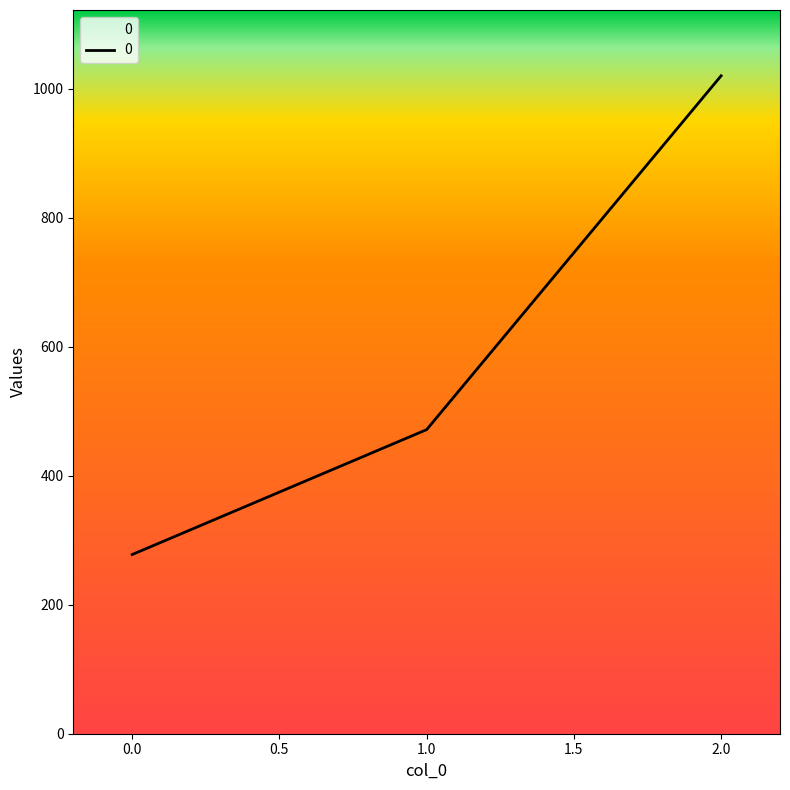

True or false: the data shows 277.8 at 0.0.

True